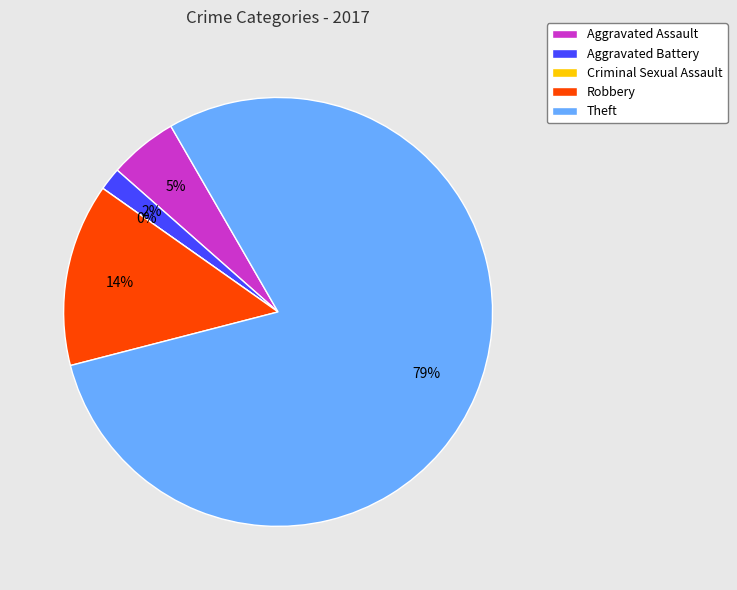

The Aggravated Battery slice represents 14% of the pie. True or false?

False